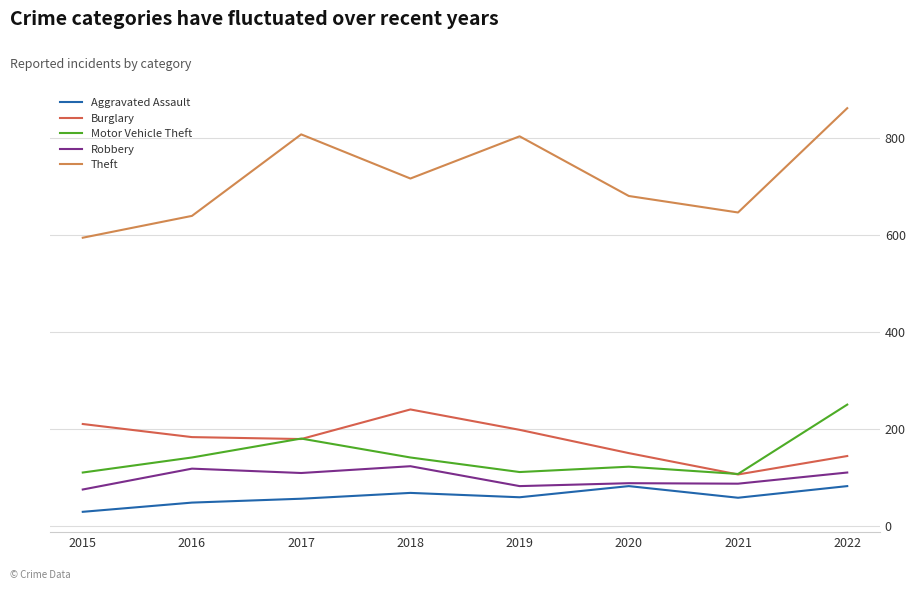

Which category has the highest value across all series?

2022